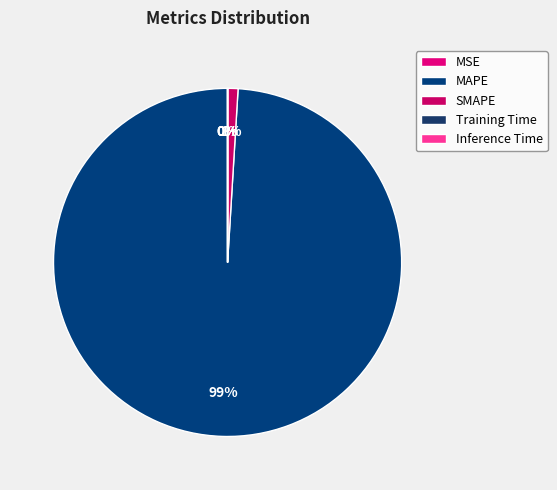

To the nearest percent, what is the difference between the largest and smallest slice percentages?

99%